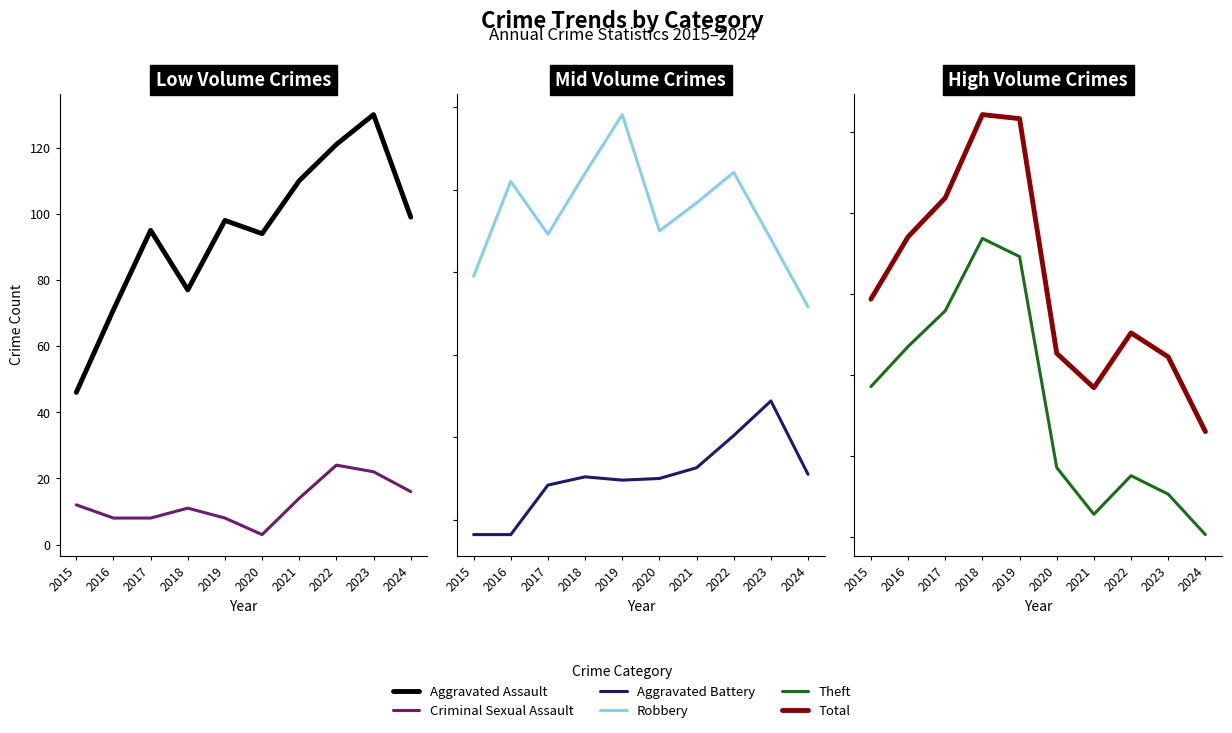

Is the value of Aggravated Assault at 2021 greater than the value of Theft at 2023?

No